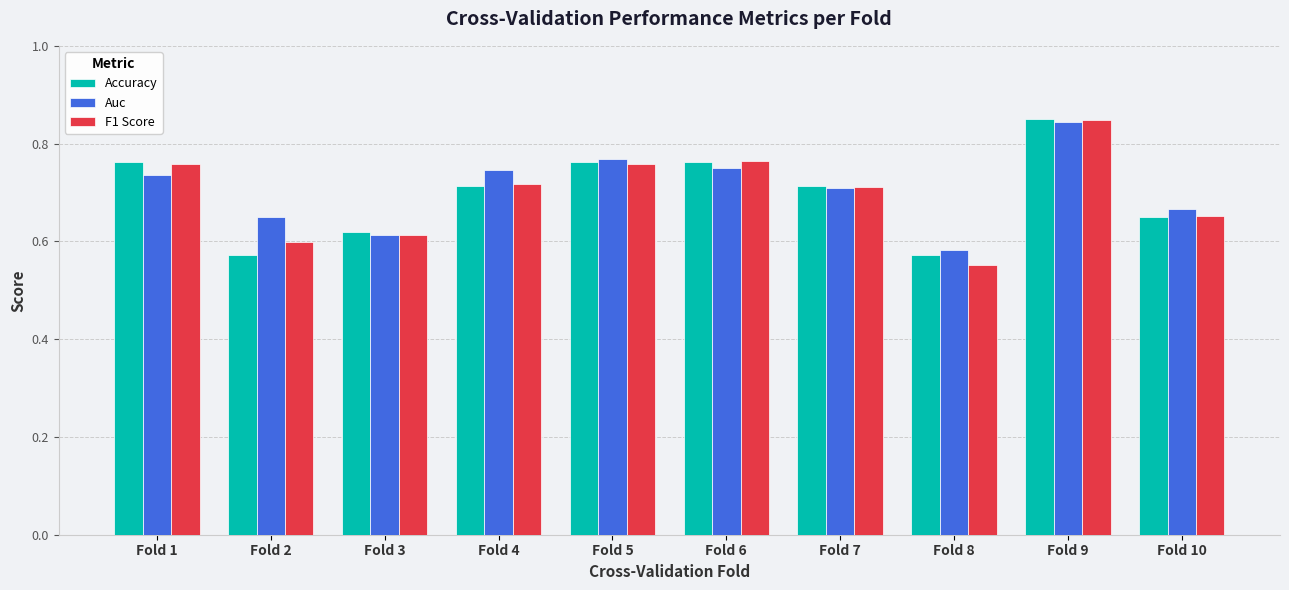

How many Accuracy values are between 0 and 1?

10